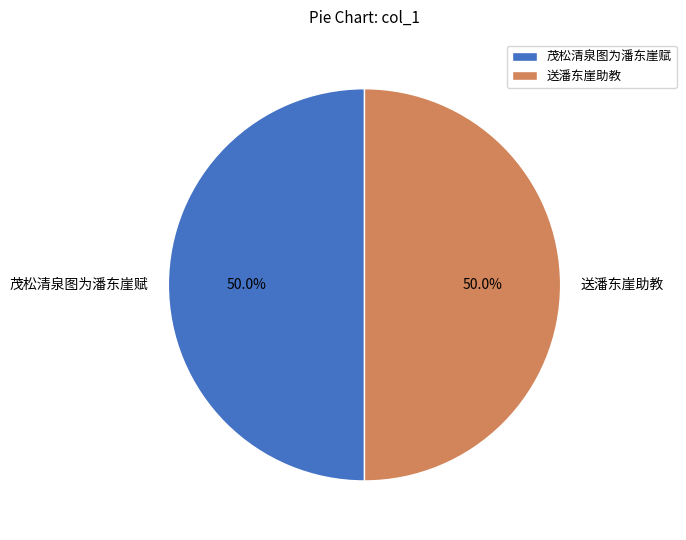

Do 茂松清泉图为潘东崖赋 and 送潘东崖助教 together represent more than half of the pie?

Yes